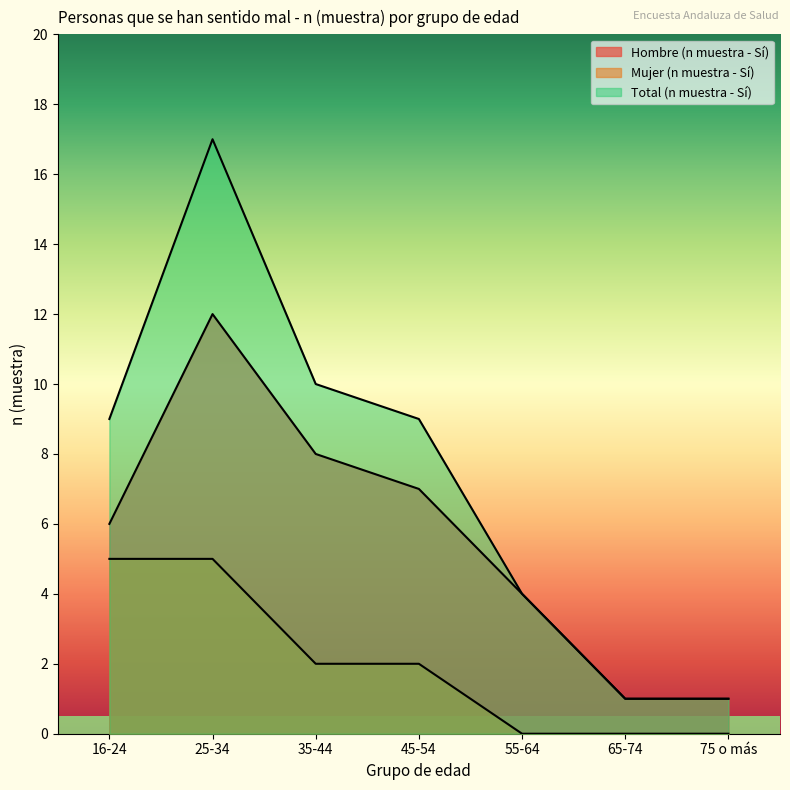

What position from the right is 16-24?

7